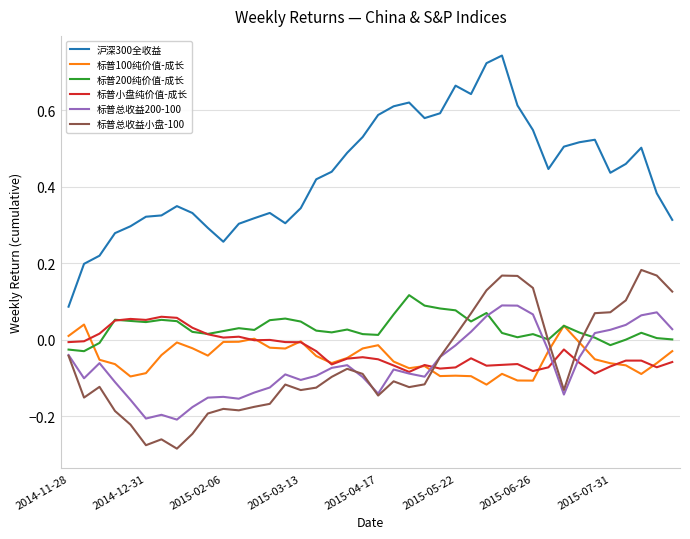

Which series has the largest range (max minus min)?

沪深300全收益